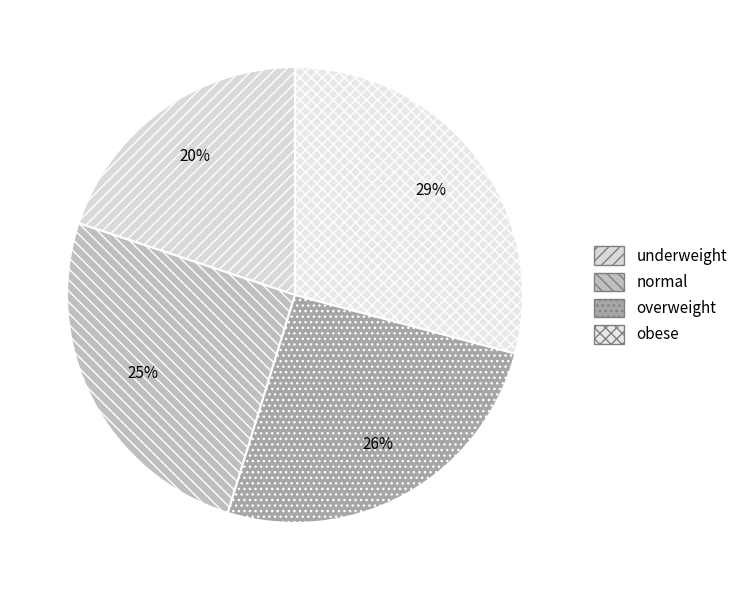

How many segments does this pie chart have?

4